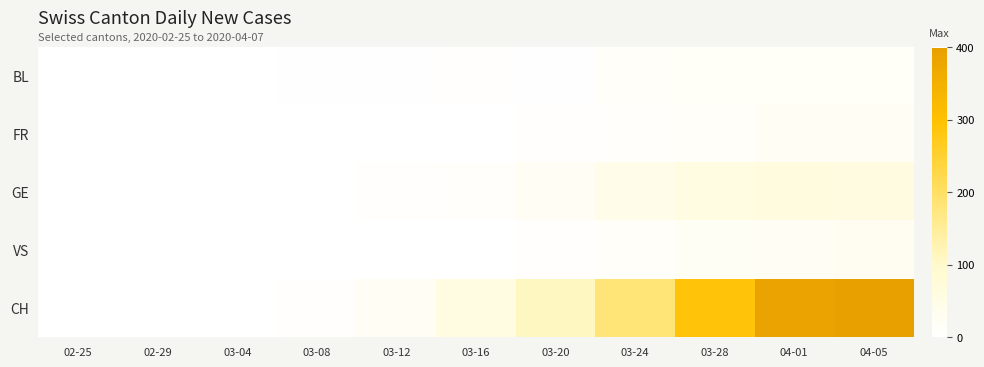

What is the total value across all series at 03-16?

74